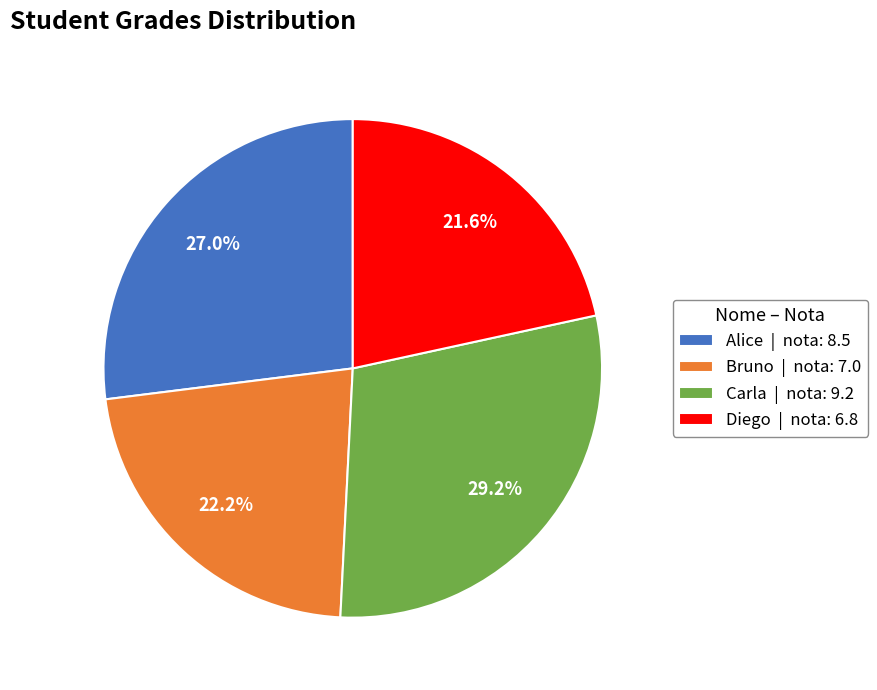

To the nearest percent, what percentage of the pie is Alice?

27%